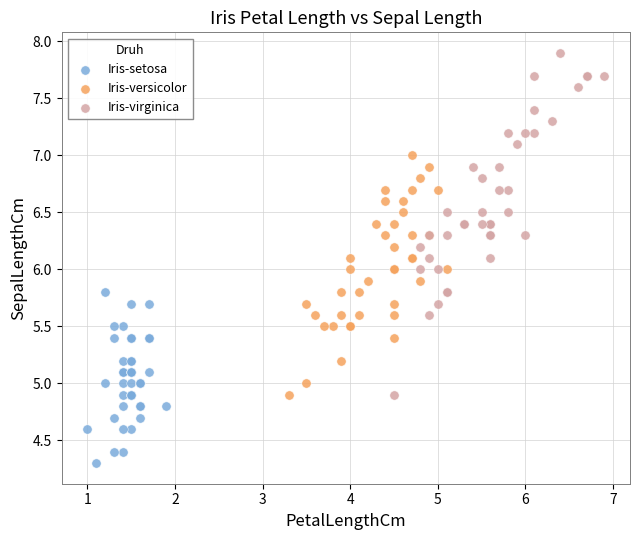

Which series contains the lowest Y value?

Iris-setosa